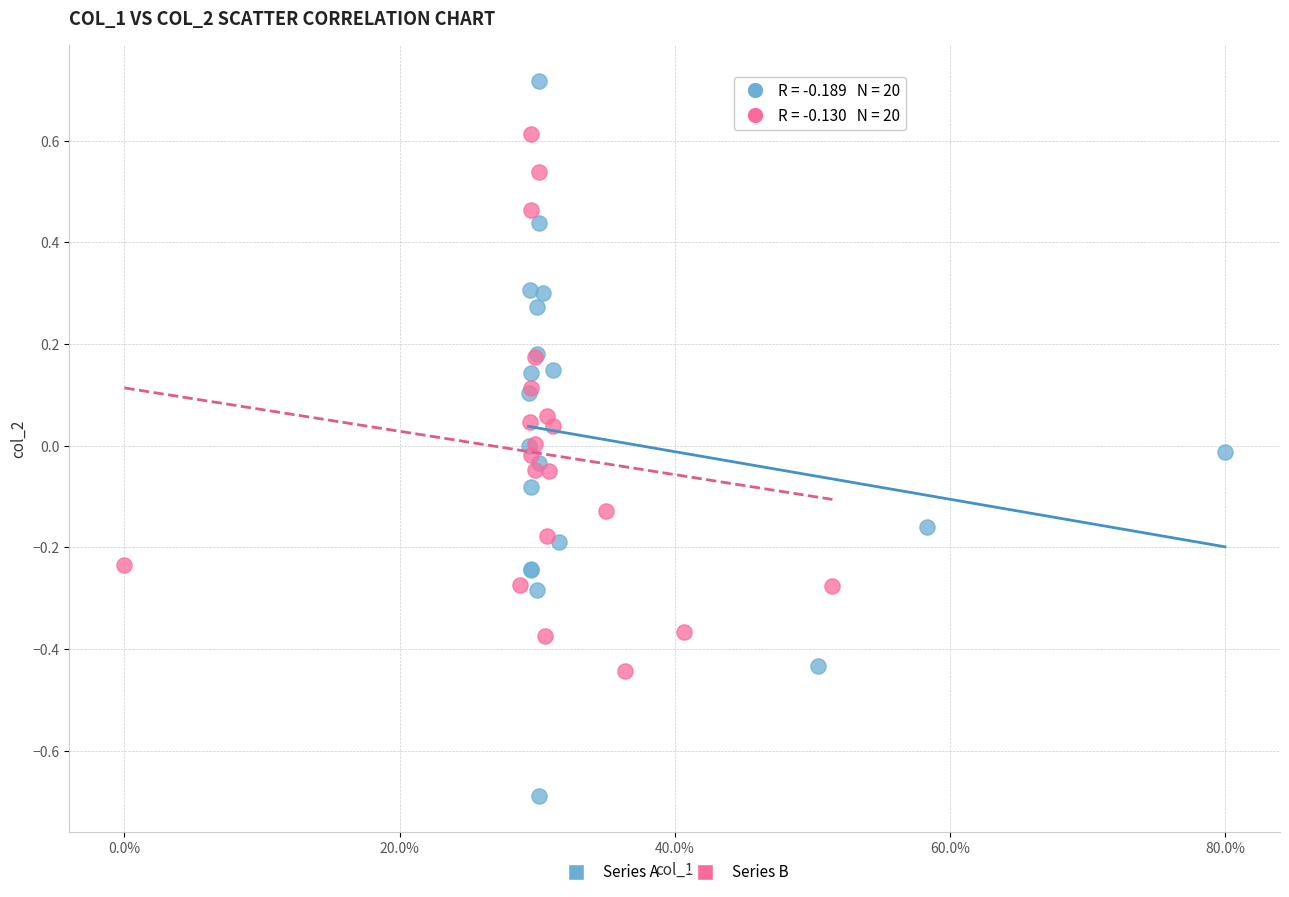

Which series contains the lowest Y value?

Series A